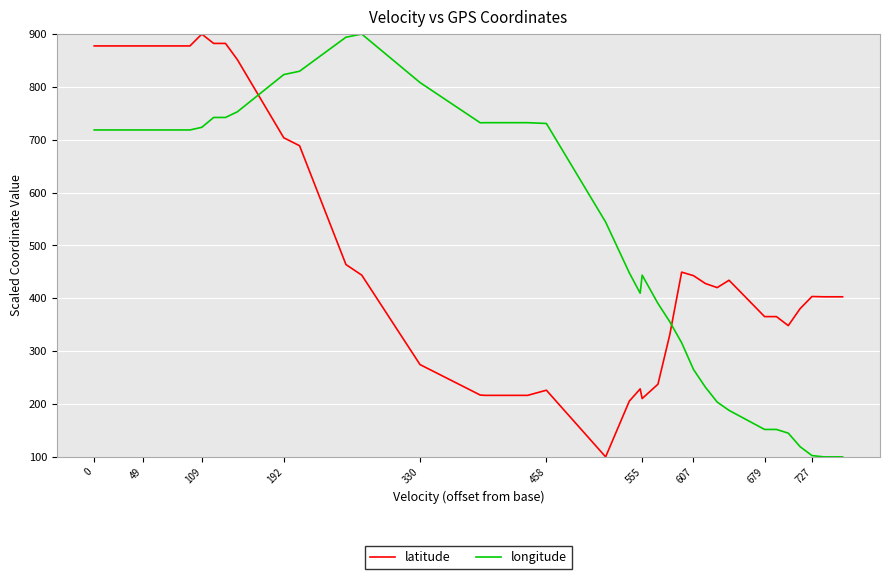

List the series in order of their overall mean, lowest first.

latitude, longitude